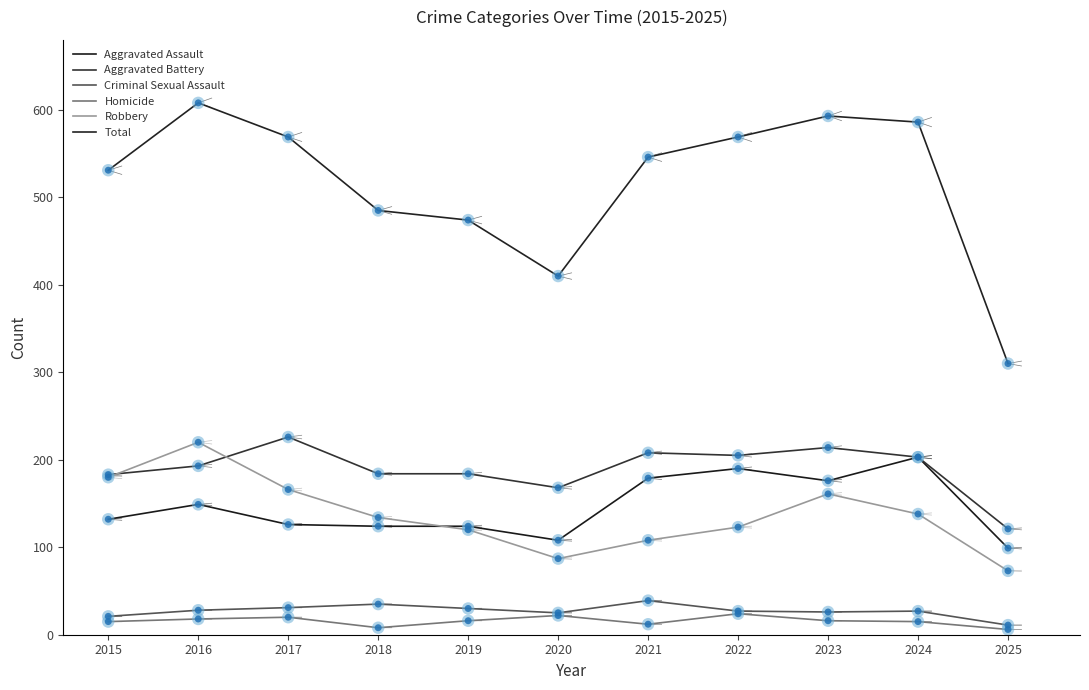

What are all the series names shown in the legend?

Aggravated Assault, Aggravated Battery, Criminal Sexual Assault, Homicide, Robbery, Total